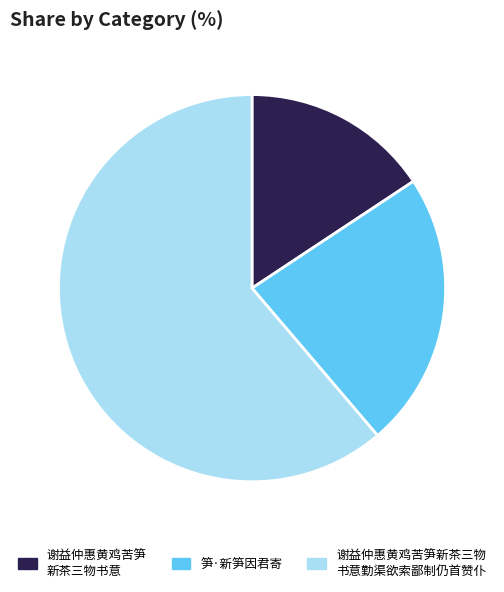

Is there any slice that represents more than half of the pie?

Yes